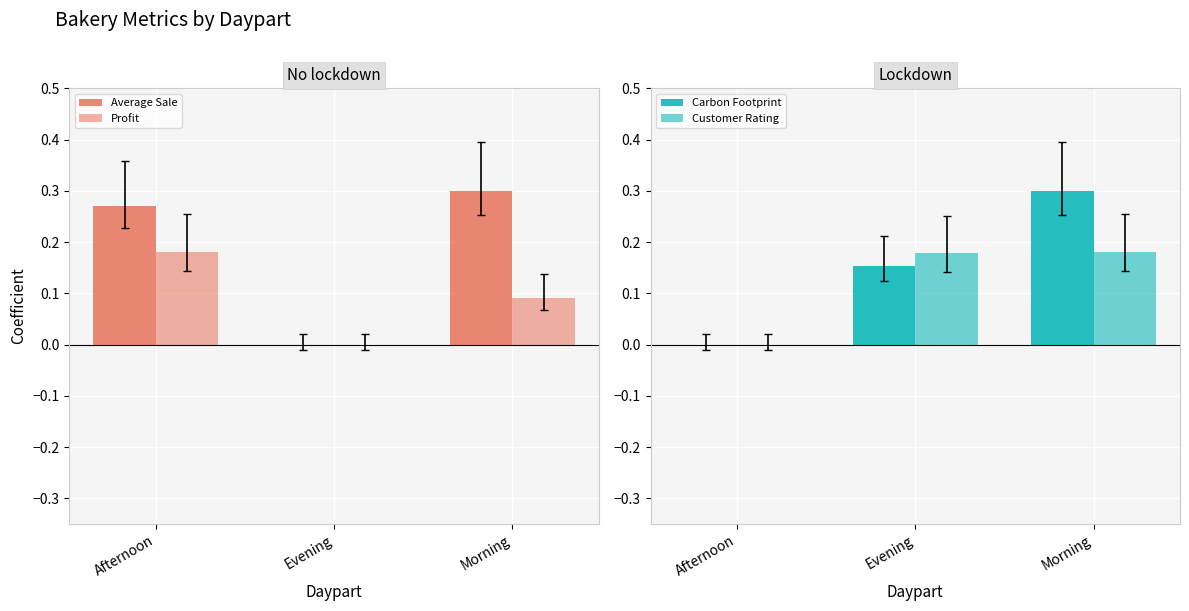

Reading right to left, what are all the values shown in this chart?

Average Sale: 0.3	0.0	0.3
Profit: 0.1	0.0	0.2
Carbon Footprint: 0.3	0.2	0.0
Customer Rating: 0.2	0.2	0.0